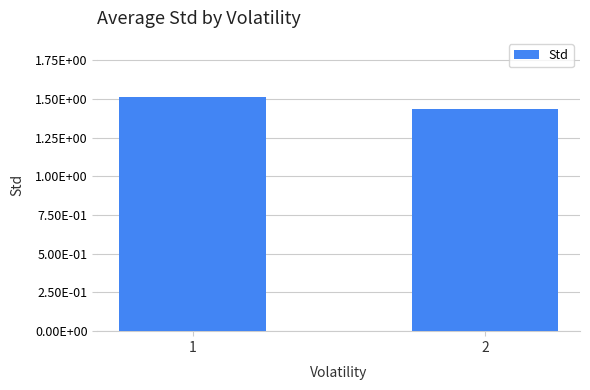

What is the average value?

1.5